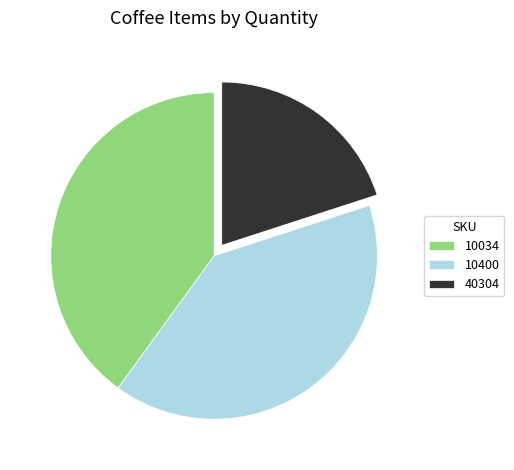

Which has a higher value, 40304 or 10400?

10400